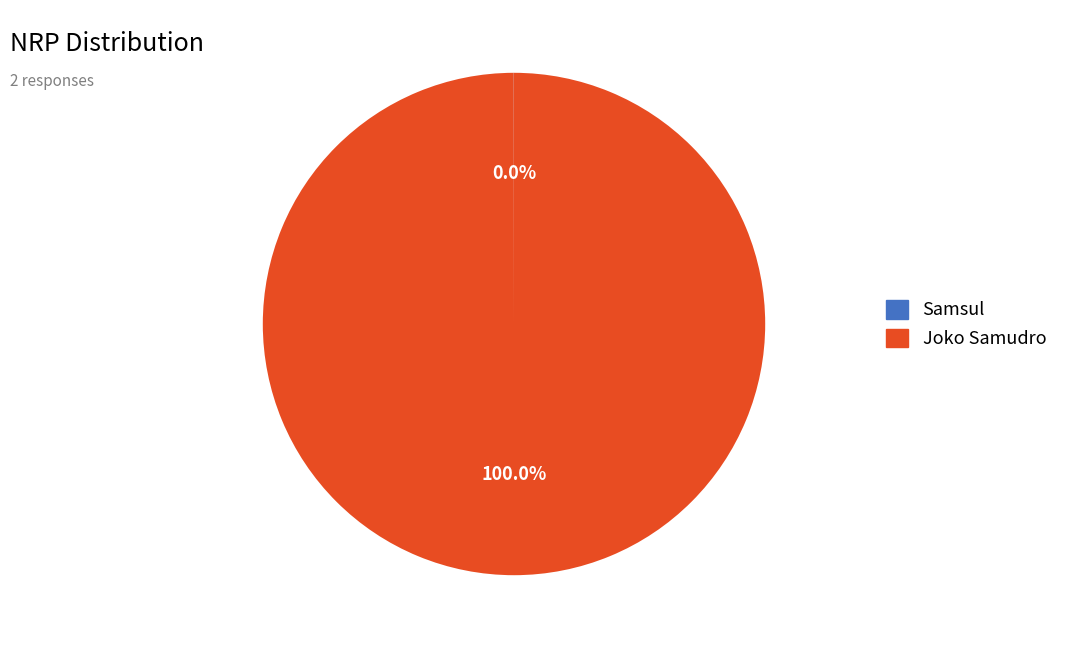

Does any single category account for the majority?

Yes